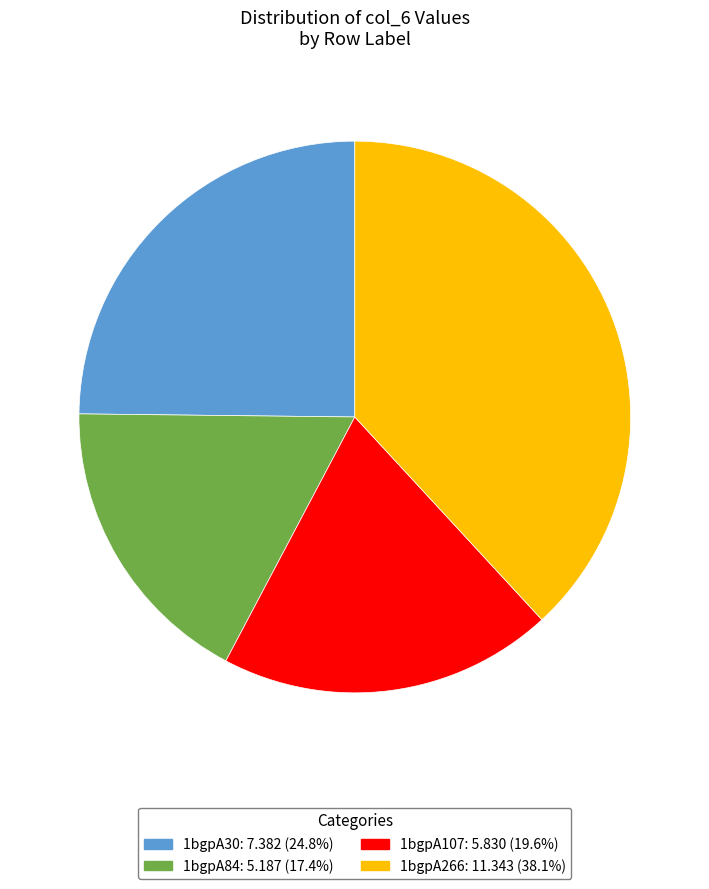

Does any single category account for the majority?

No